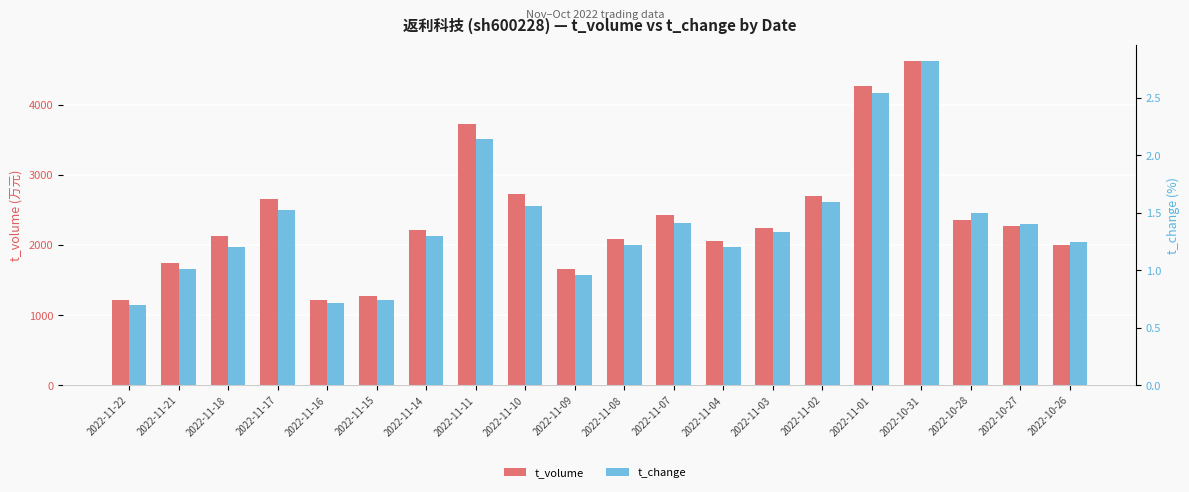

At which category is the sum across all series the highest?

2022-10-31